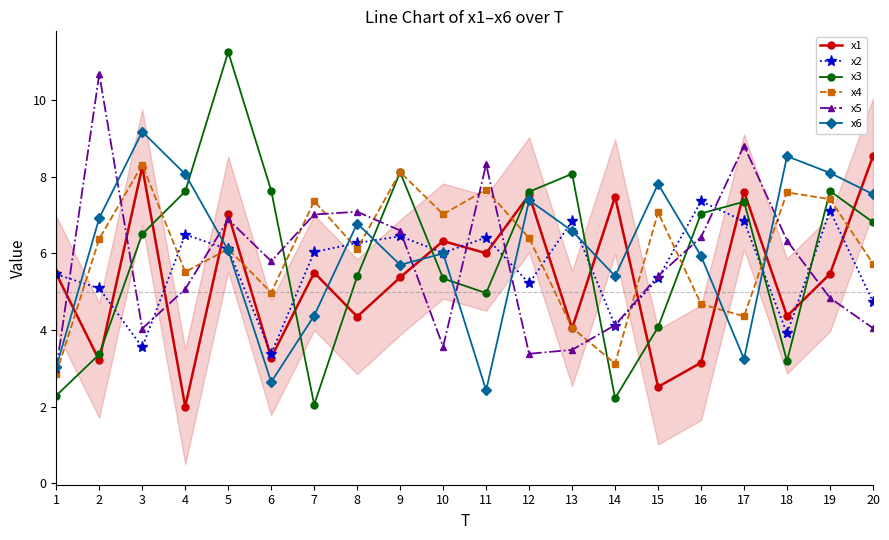

What is the maximum value shown in the chart?

11.3